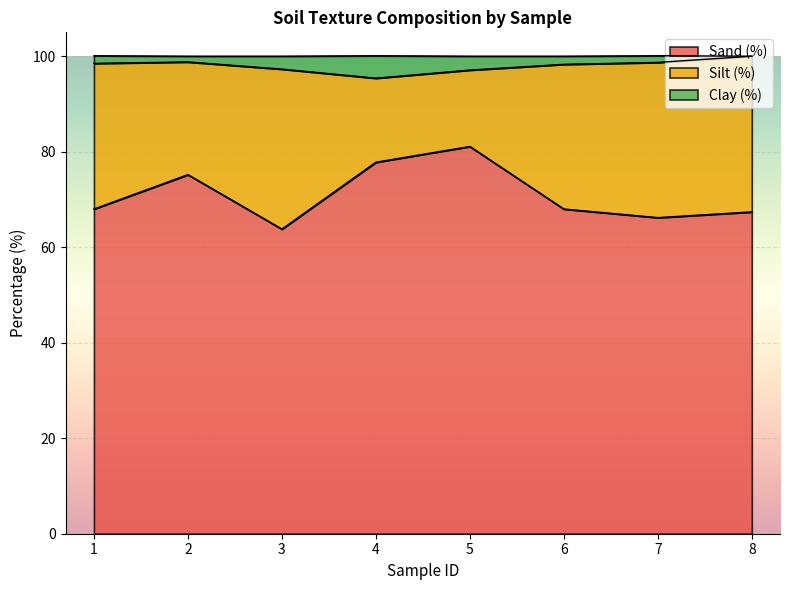

What is the maximum value for Sand (%)?

81.1